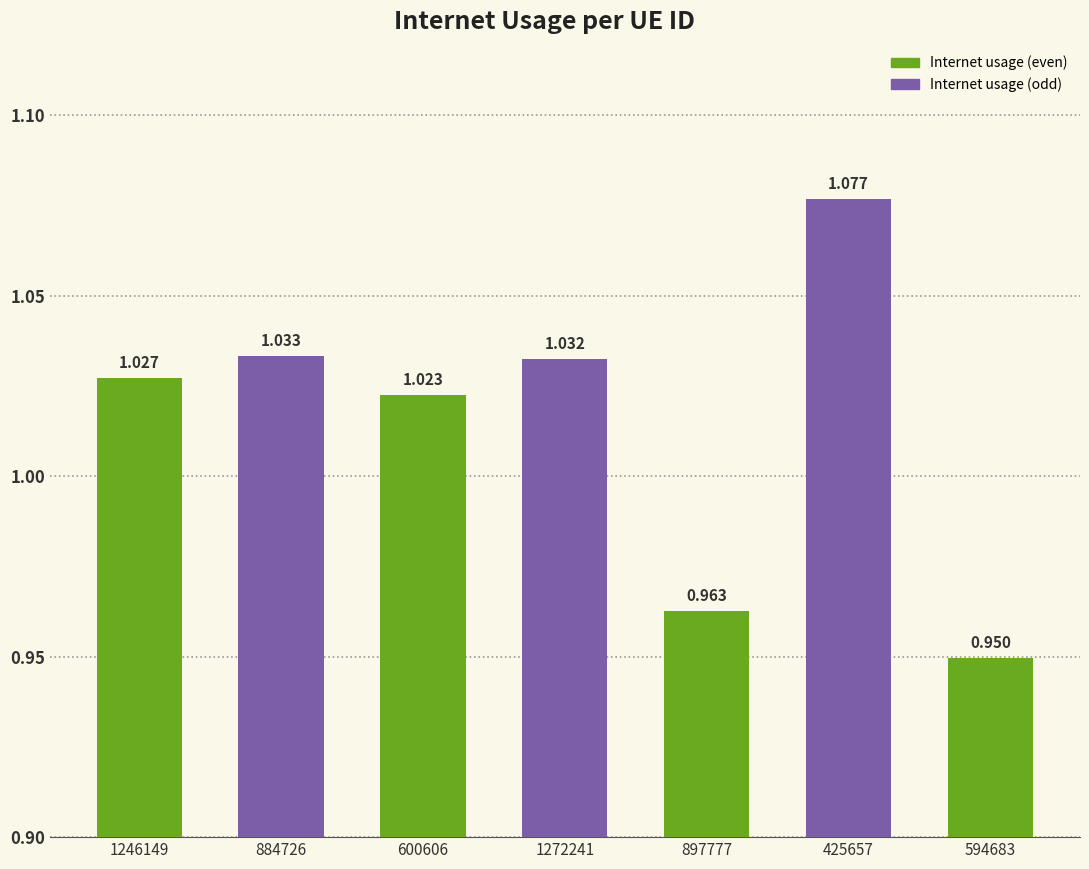

At which label is the value closest to 1?

600606